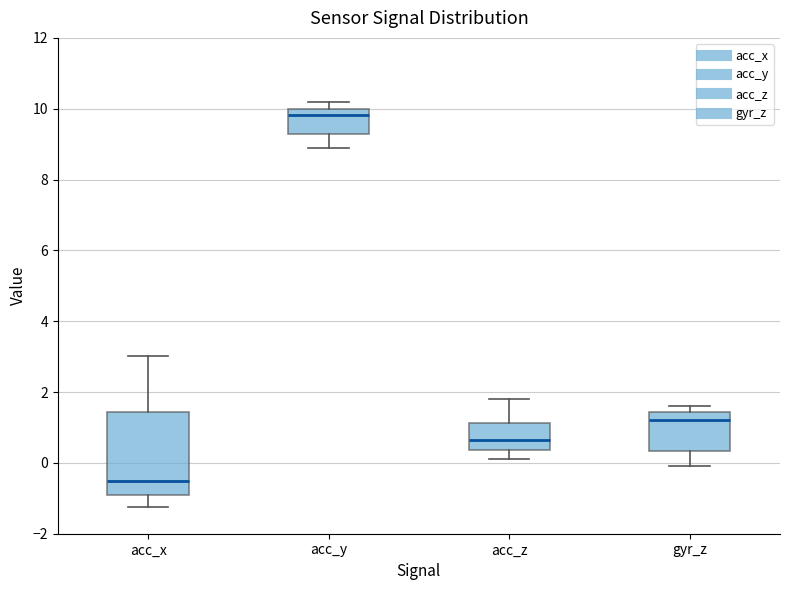

Reading left to right, read every box against the y-axis: the position of its median line, the range the box covers, and the ends of its whiskers. The values are not printed on the chart, so give them approximately, as read against the axis.

acc_x: median -0.6, box -1.0 to 1.4, whiskers -1.2 to 3.0
acc_y: median 9.8, box 9.2 to 10.0, whiskers 8.8 to 10.2
acc_z: median 0.6, box 0.4 to 1.2, whiskers 0.2 to 1.8
gyr_z: median 1.2, box 0.4 to 1.4, whiskers -0.2 to 1.6